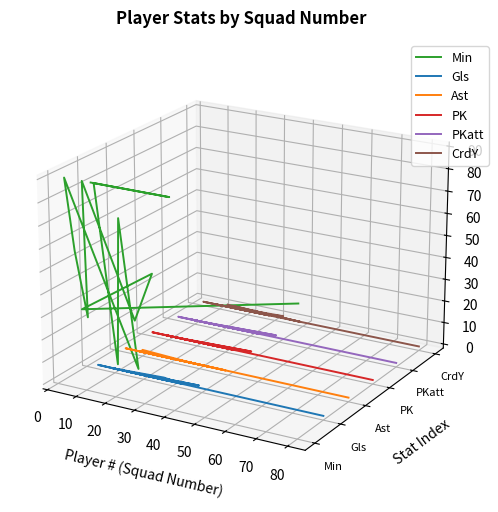

Where is PKatt nearest to the value 0?

60